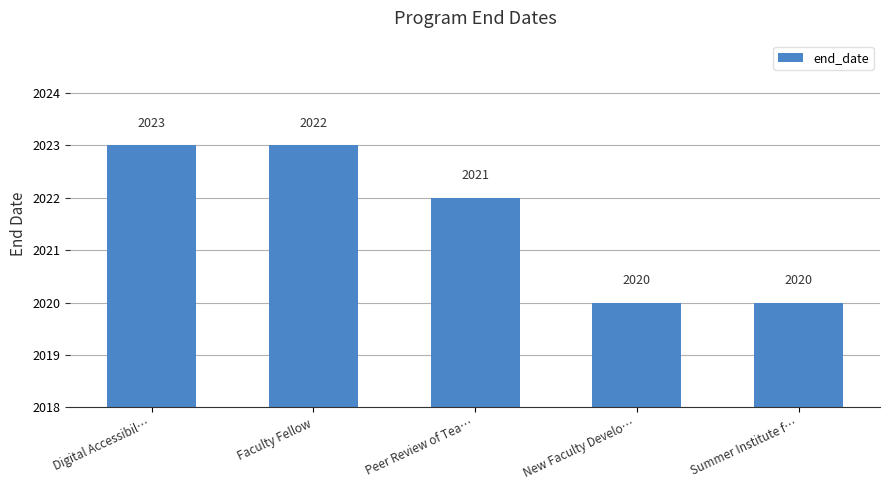

Does the chart contain stacked bars?

No